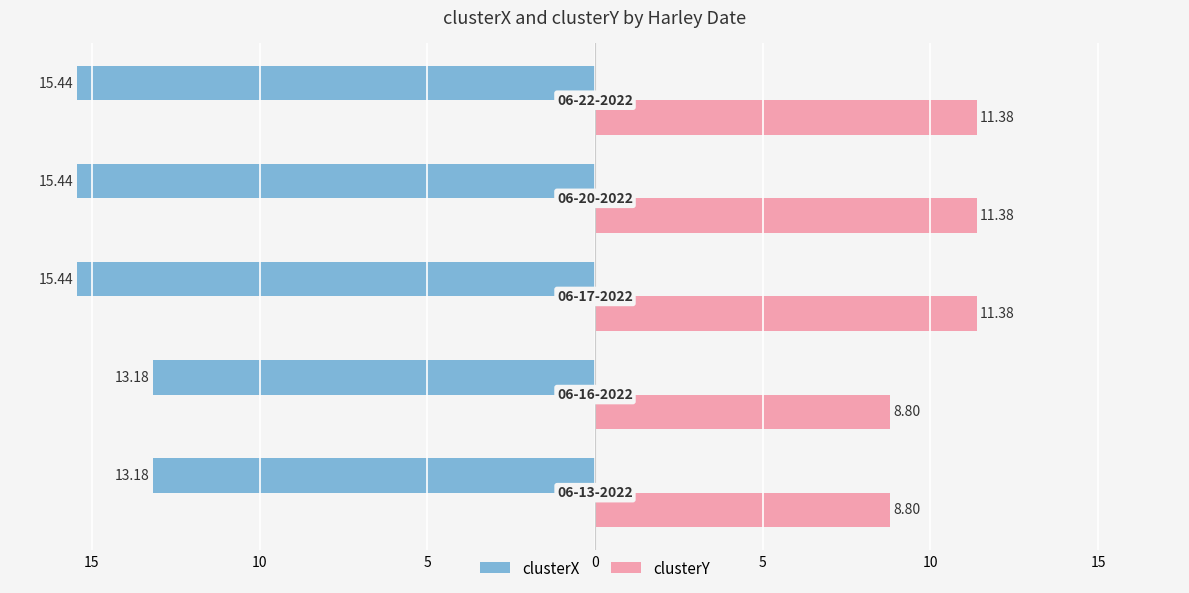

What is the highest value of the clusterX series?

-13.2